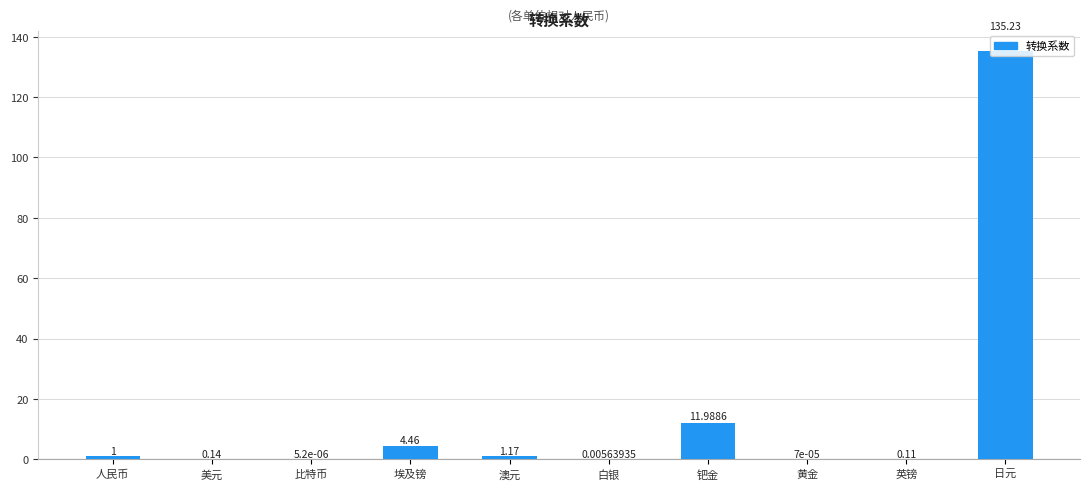

Are the bars grouped side by side (vs. stacked)?

No